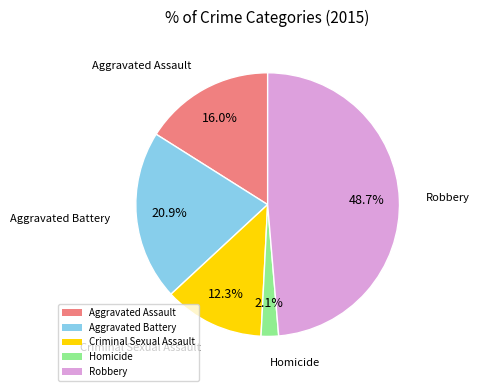

Which slice is the largest?

Robbery